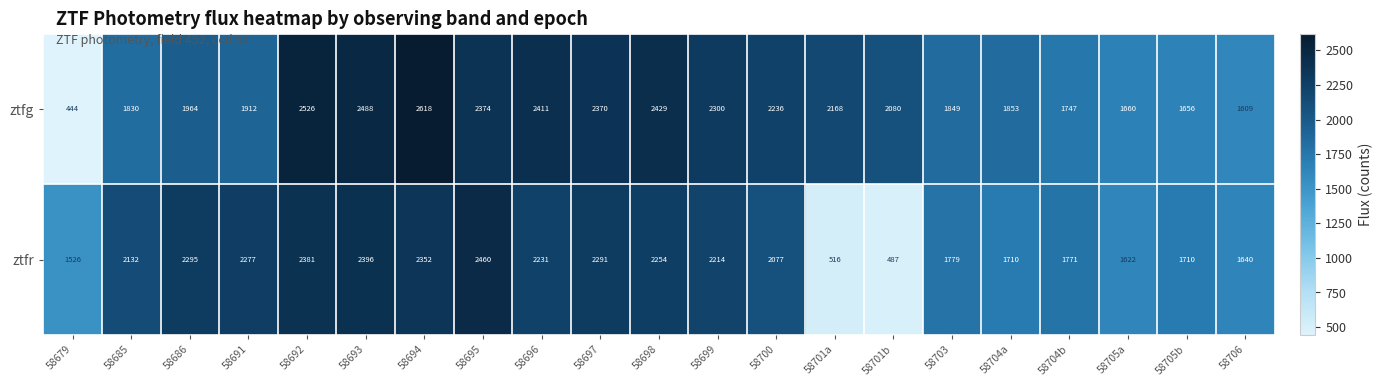

What is the average value of the ztfg series?

2025